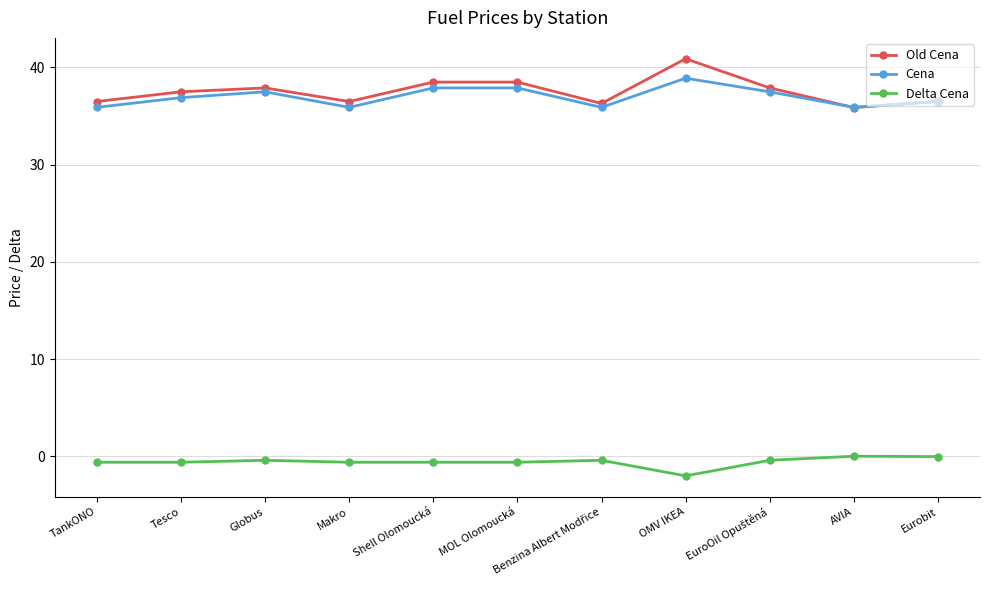

What is the label of the 6th point from the right?

MOL Olomoucká